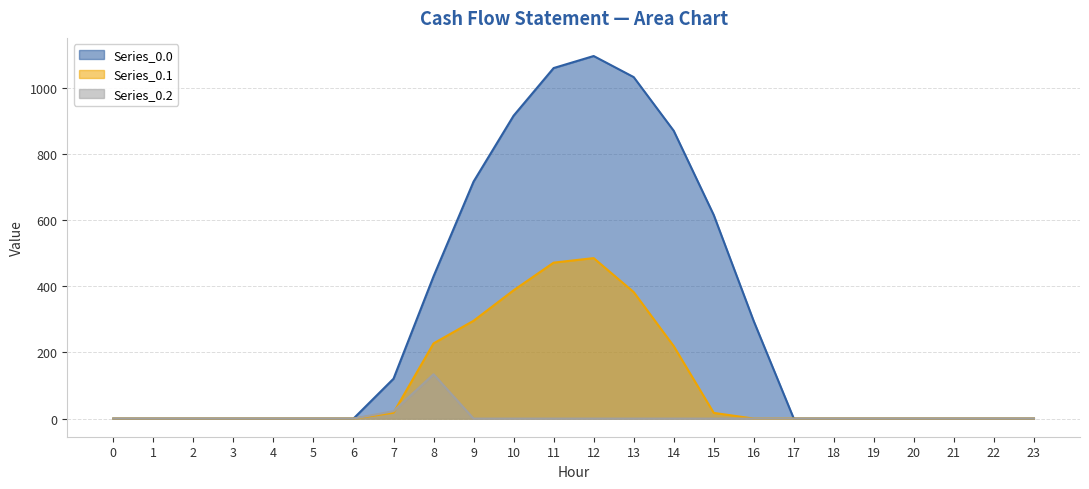

What is the difference between the second highest and minimum values in the Series_0.0 series?

1060.3